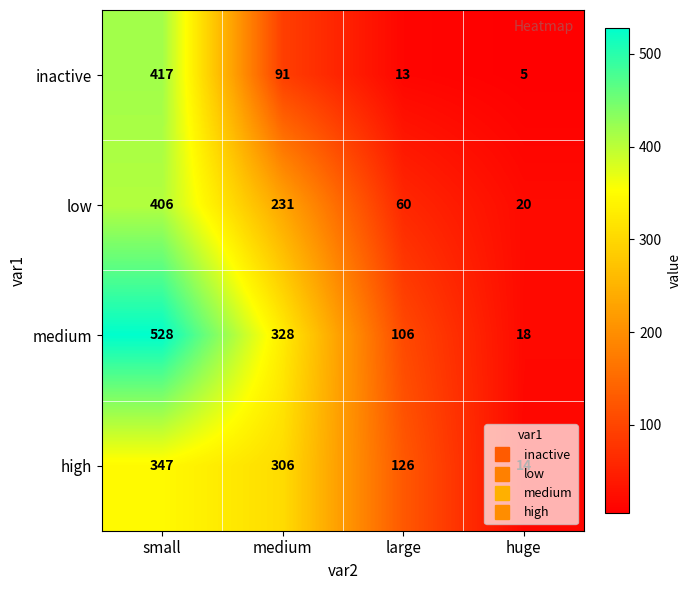

At which category does the chart reach its peak across all series?

small